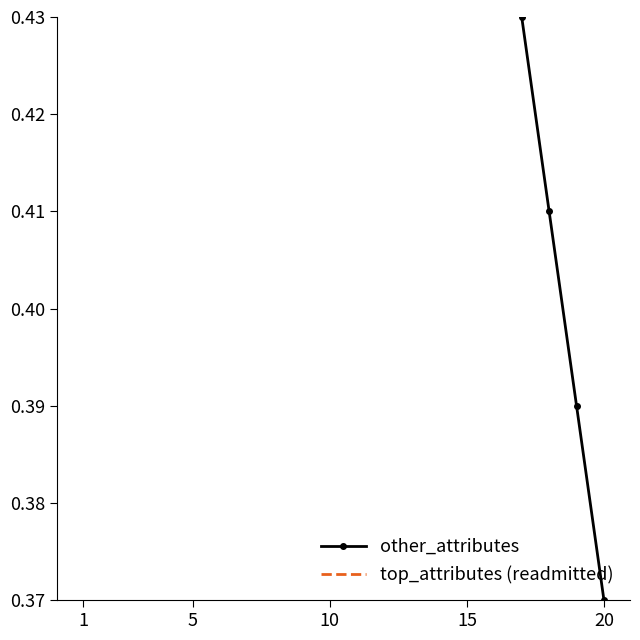

Reading left to right, what are all the values shown in this chart?

other_attributes: 1.0	0.9	0.7	0.7	0.7	0.7	0.6	0.6	0.6	0.6	0.6	0.5	0.5	0.5	0.5	0.5	0.4	0.4	0.4	0.4
top_attributes (readmitted): 1.4	1.4	1.4	1.4	1.4	1.4	1.4	1.4	1.4	1.4	1.4	1.4	1.4	1.4	1.4	1.4	1.4	1.4	1.4	1.4